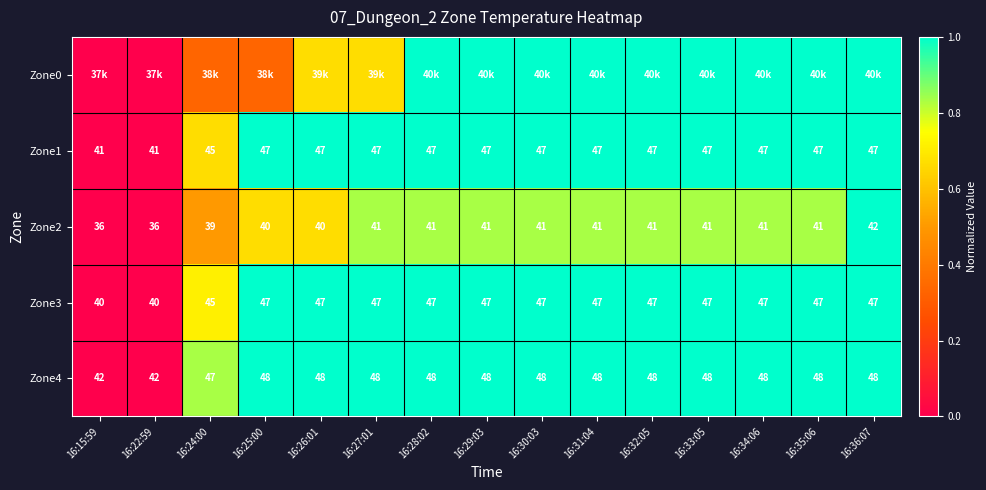

Is the value of Zone4 at 16:29:03 greater than the value of Zone1 at 16:36:07?

Yes